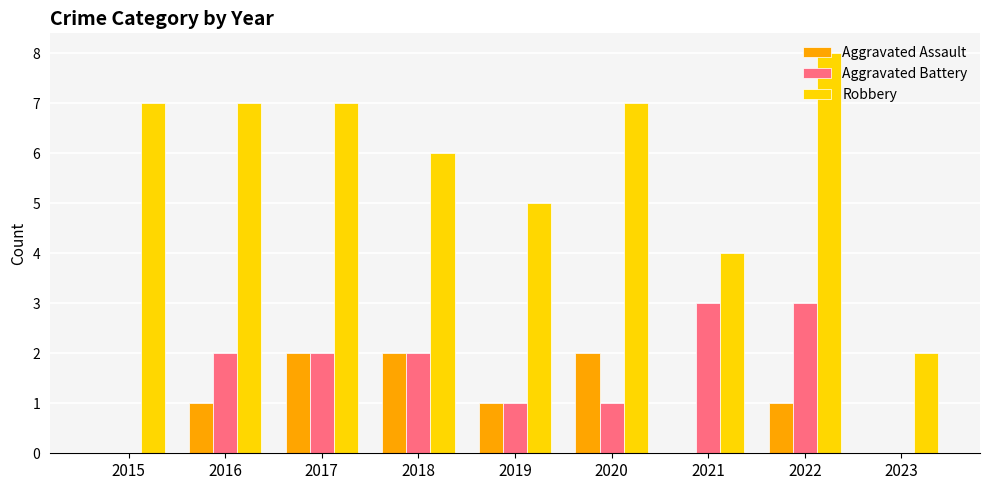

What is the total value across all series at 2017?

11